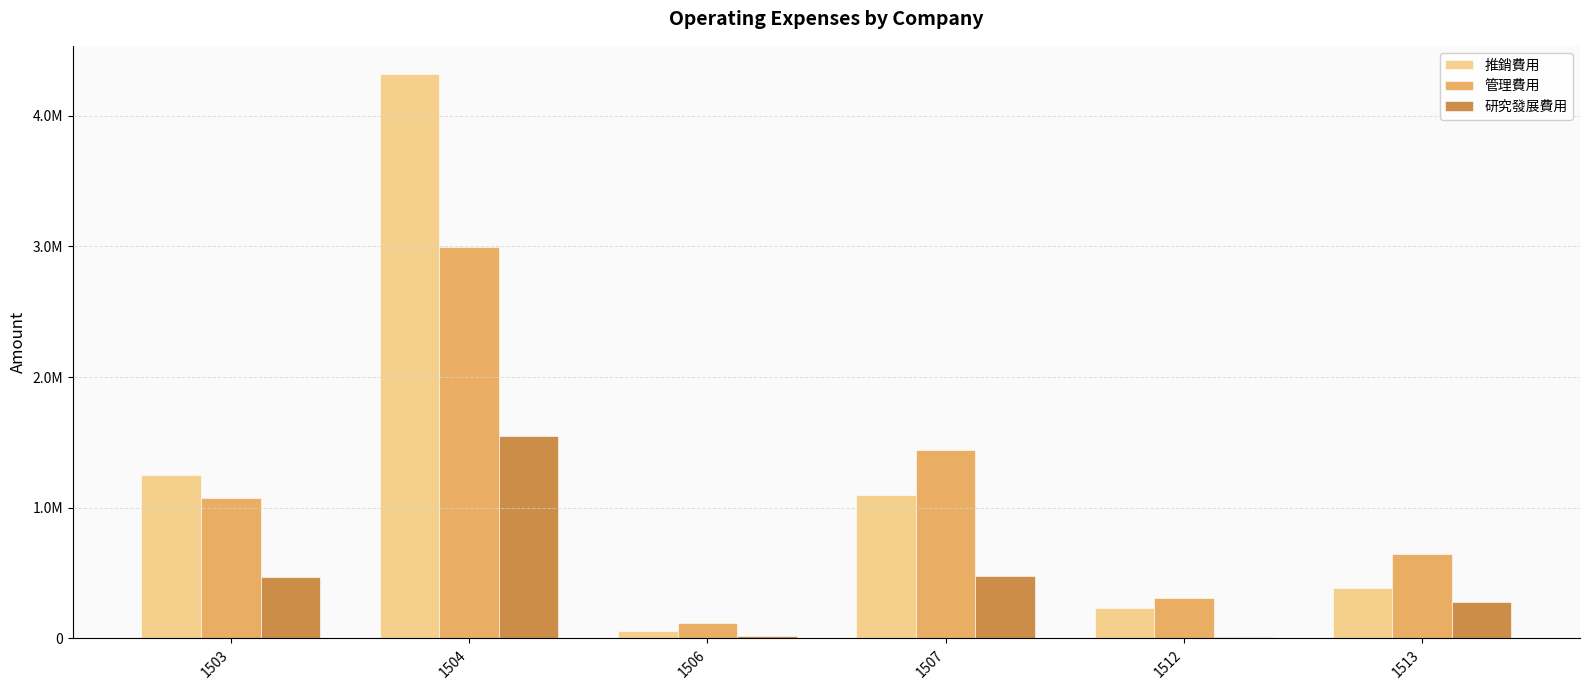

Is it true that 管理費用 equals 648201 at 1513?

True